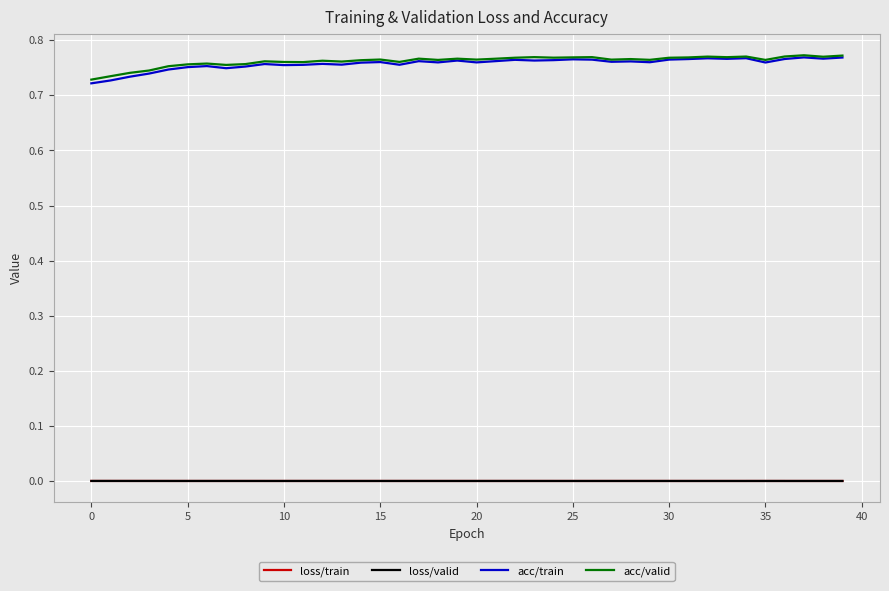

True or false: loss/valid and acc/valid intersect in this chart.

False